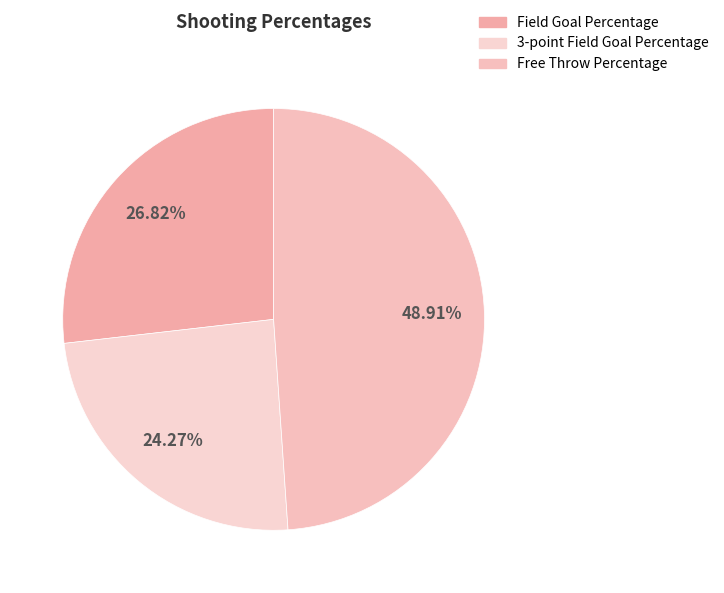

What is the smallest slice in the pie chart?

3-point Field Goal Percentage